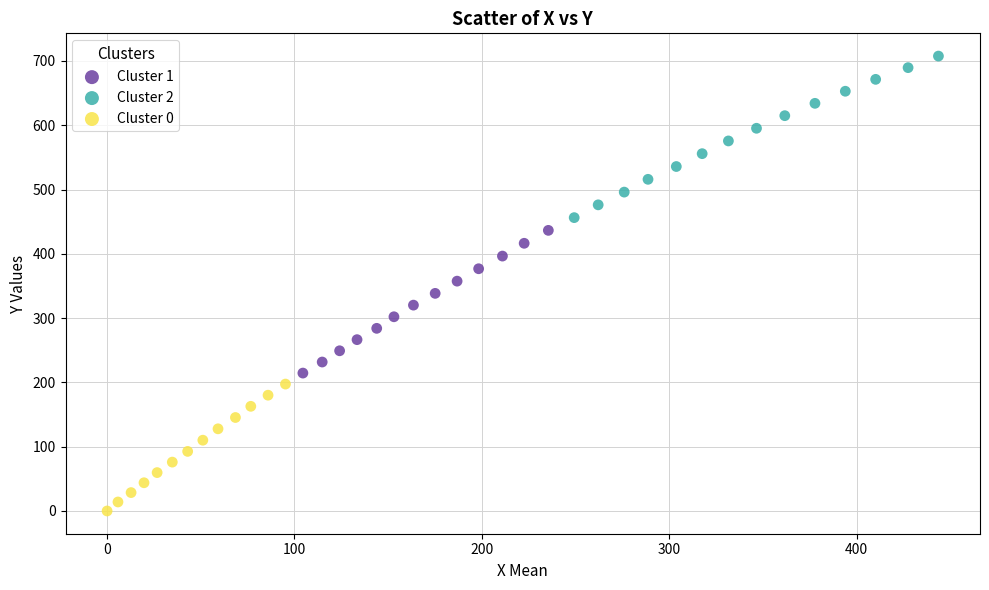

Which series contains the lowest Y value?

Cluster 0